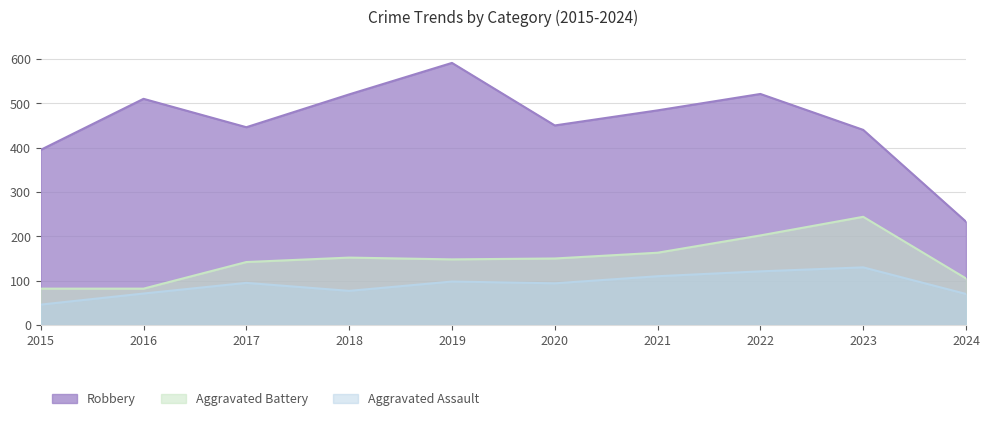

In Aggravated Battery, how many points are higher than both neighbors (excluding endpoints)?

2